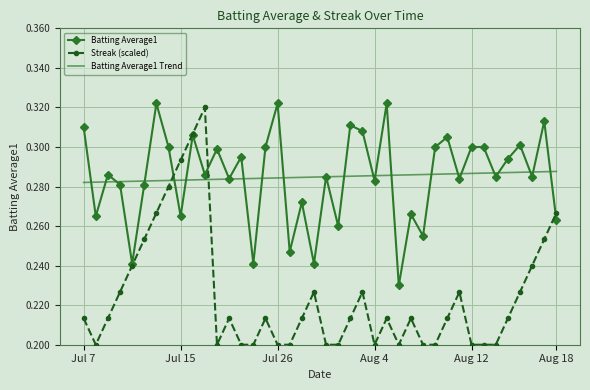

Which series has the largest range (max minus min)?

Streak (scaled)